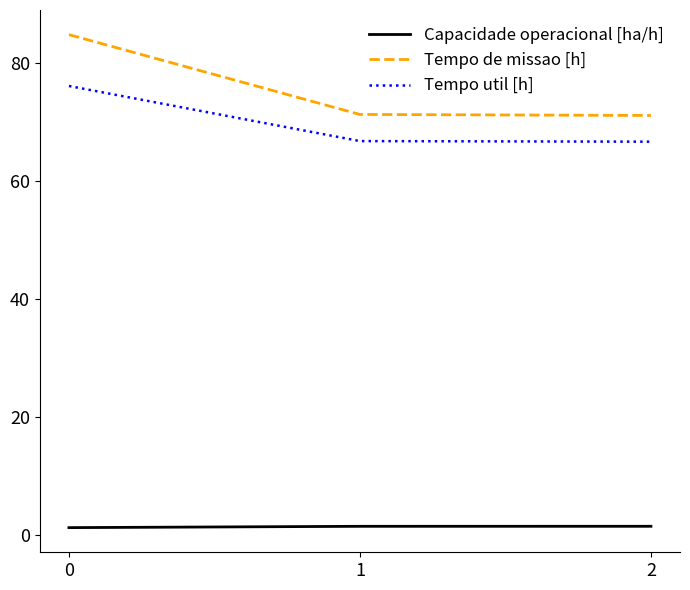

What is the difference between the maximum and minimum values in the Tempo de missao [h] series?

13.7